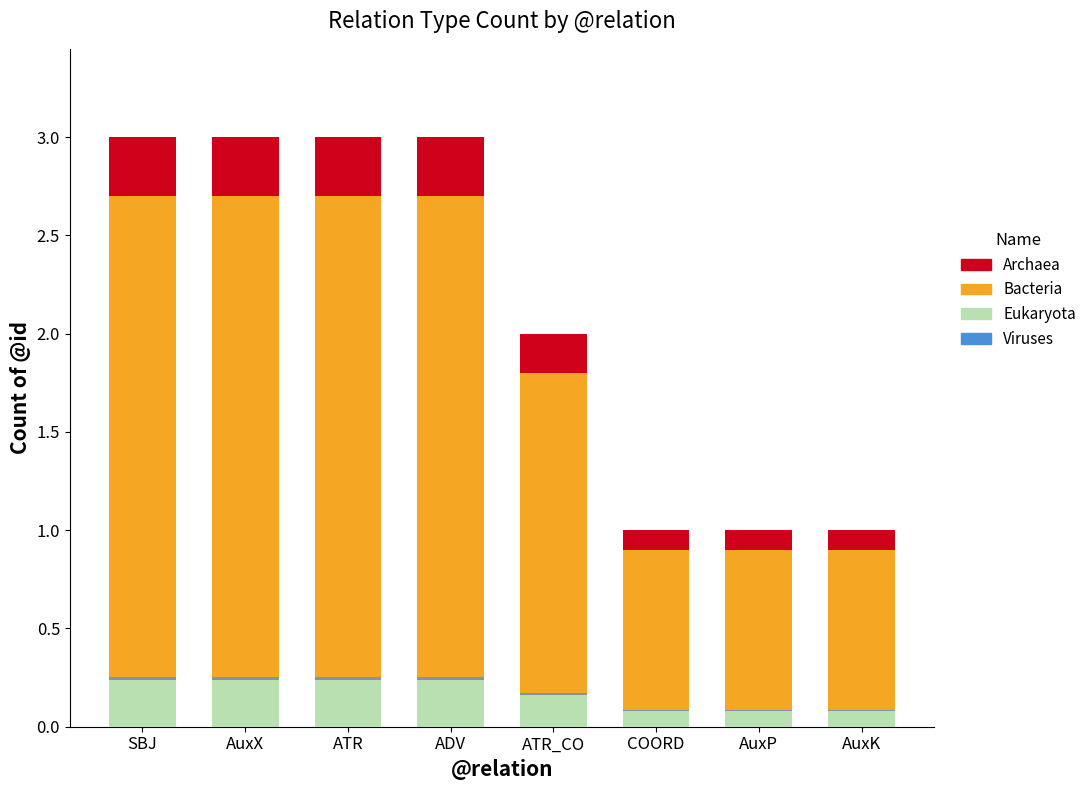

Is the value of Viruses at AuxX greater than the value of Archaea at ATR_CO?

No